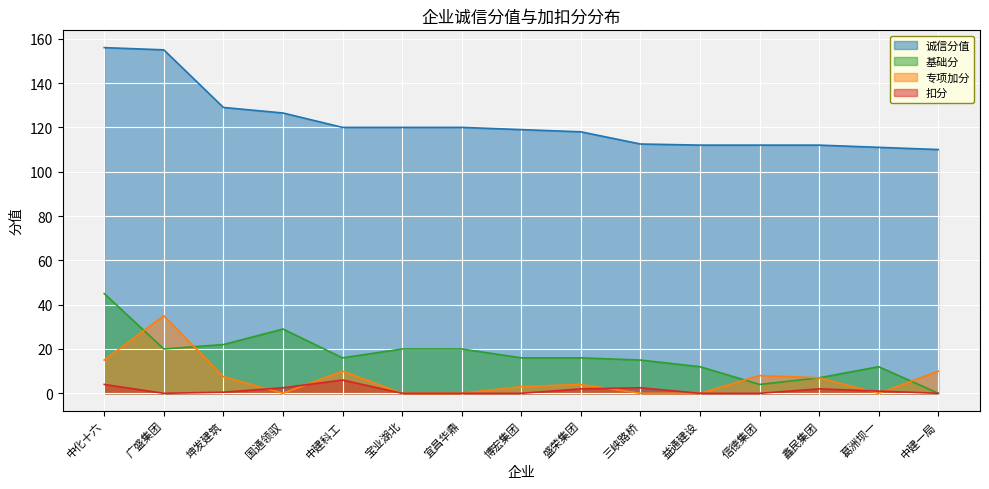

At which label is 诚信分值 closest to 133?

坤发建筑